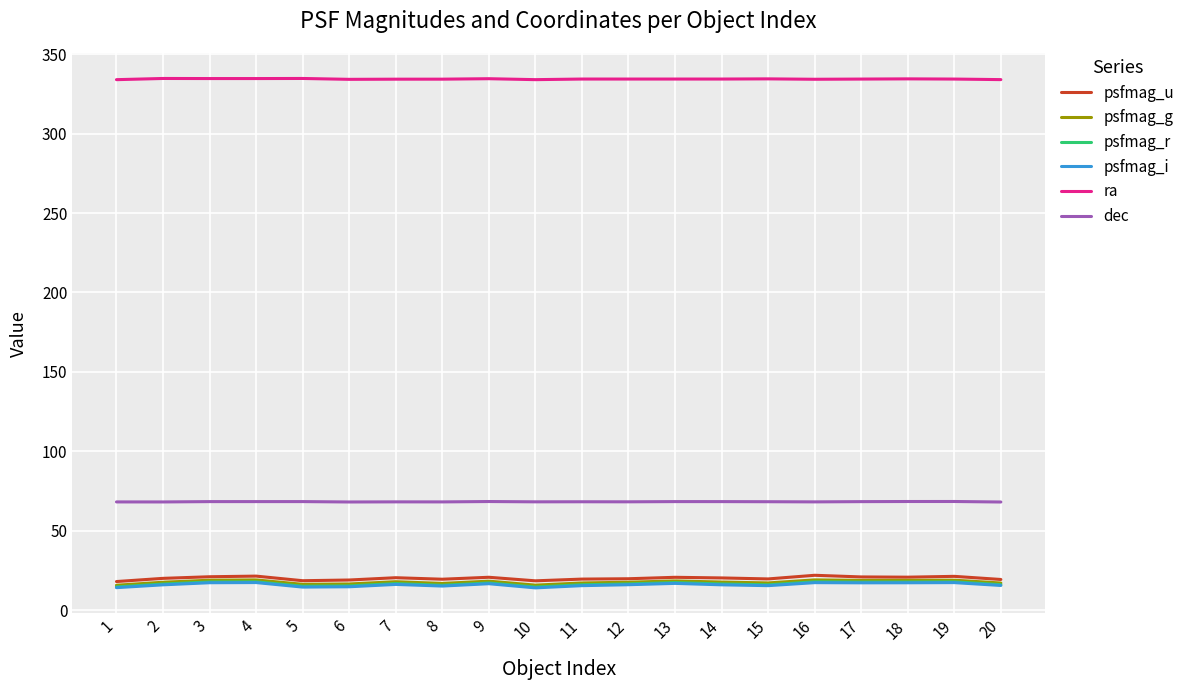

What is the difference between the highest and lowest values at 16?

316.8